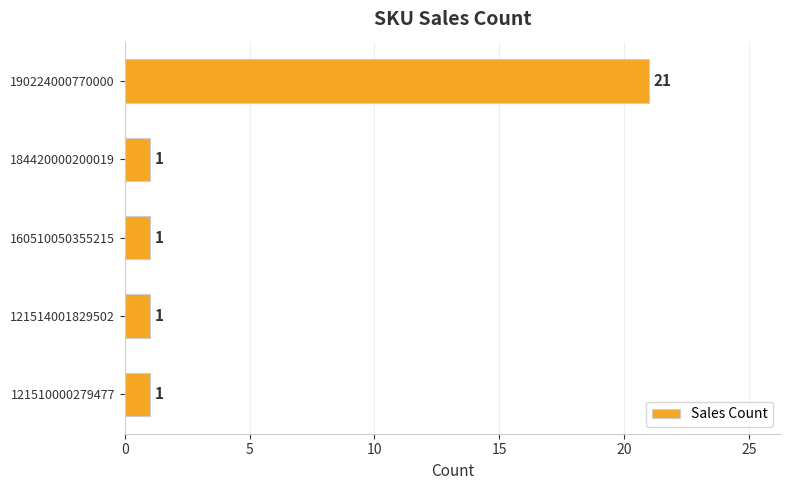

What is the value of the 5th bar from the top?

1